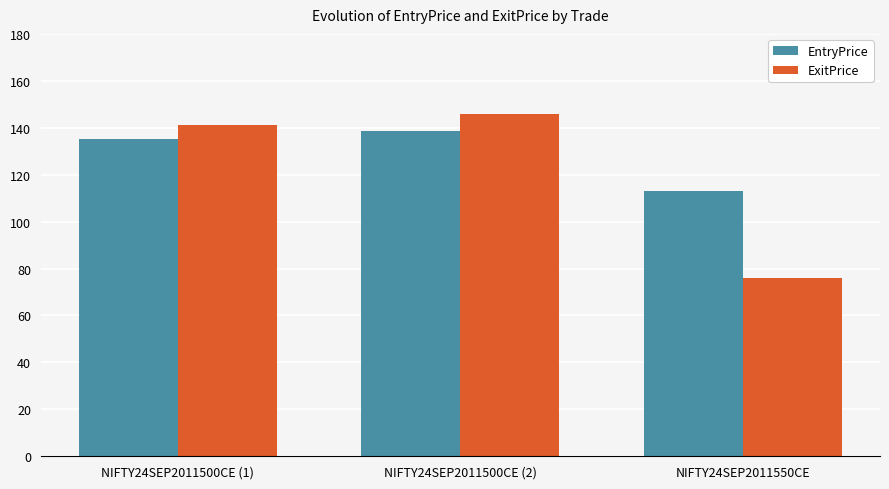

What value does the ExitPrice series have at NIFTY24SEP2011550CE?

75.8